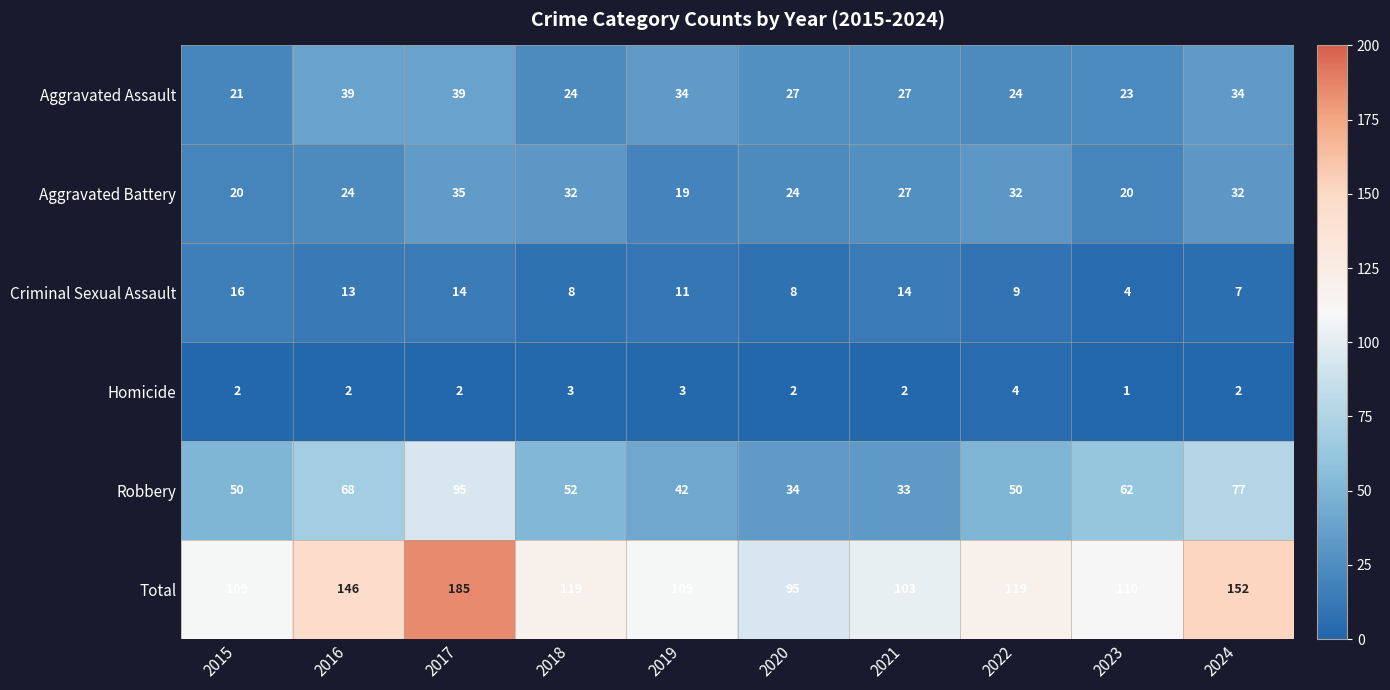

At which category is the sum across all series the highest?

2017